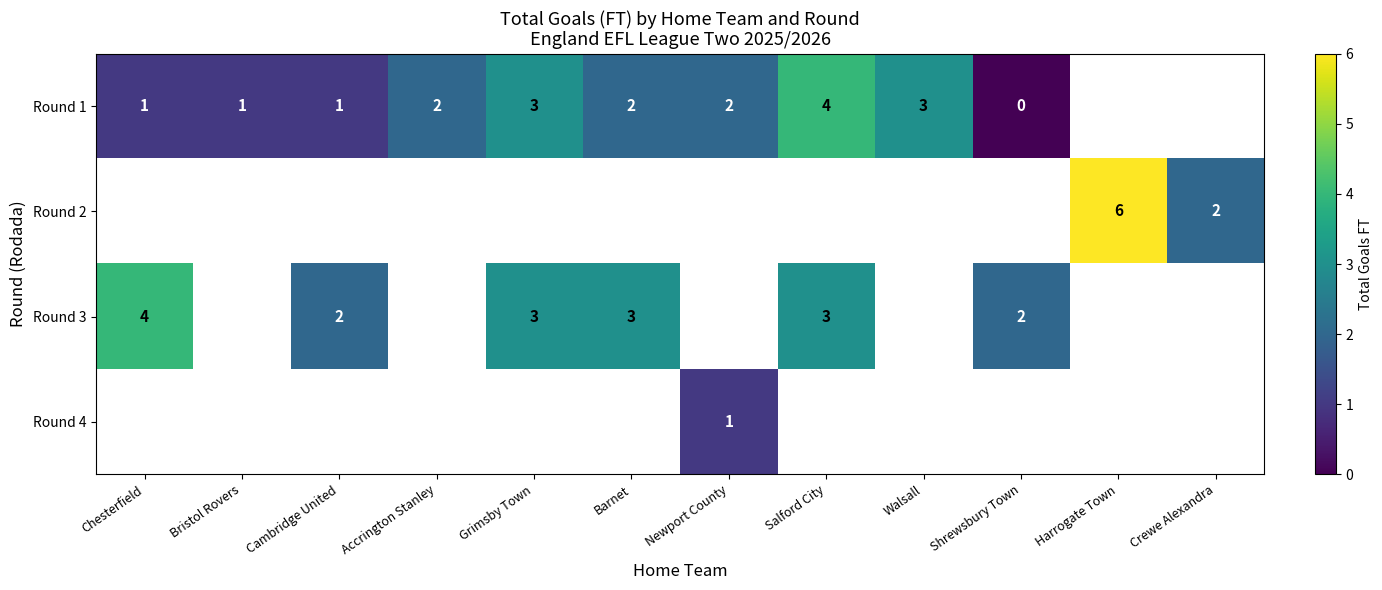

The Round 1 series shows 1 at Bristol Rovers. True or false?

True